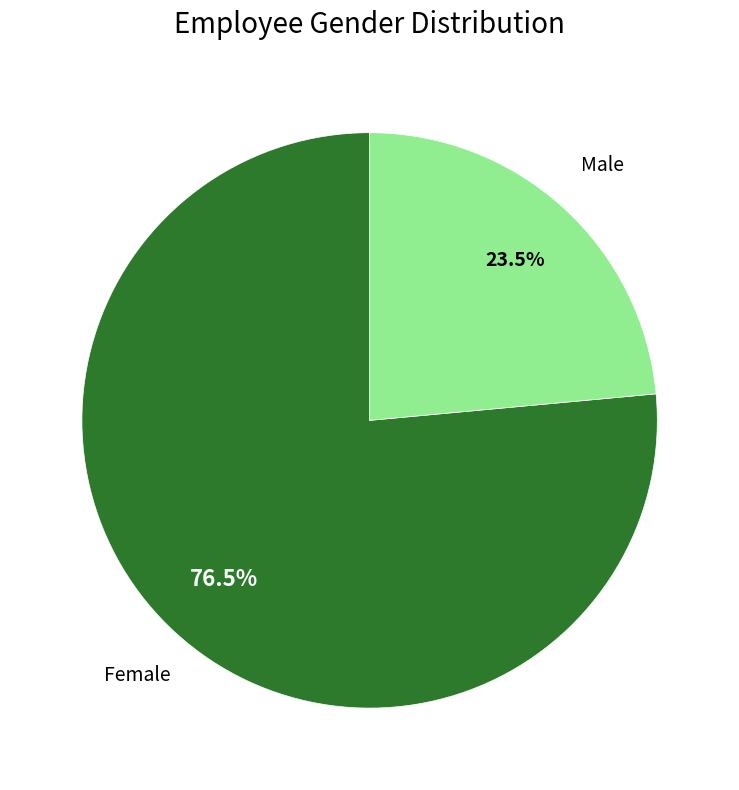

What percentage is NOT represented by Female?

23.5%